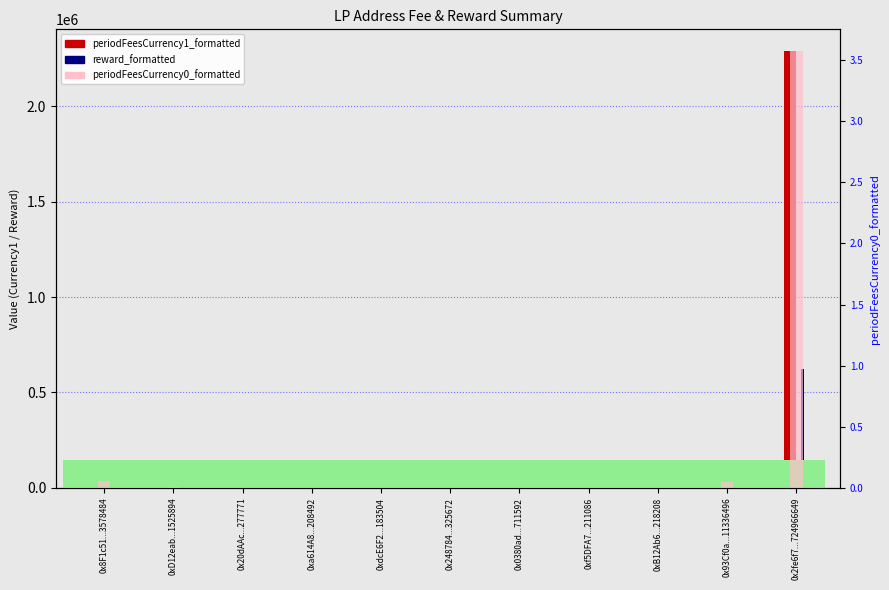

Count the number of categories in the chart.

11